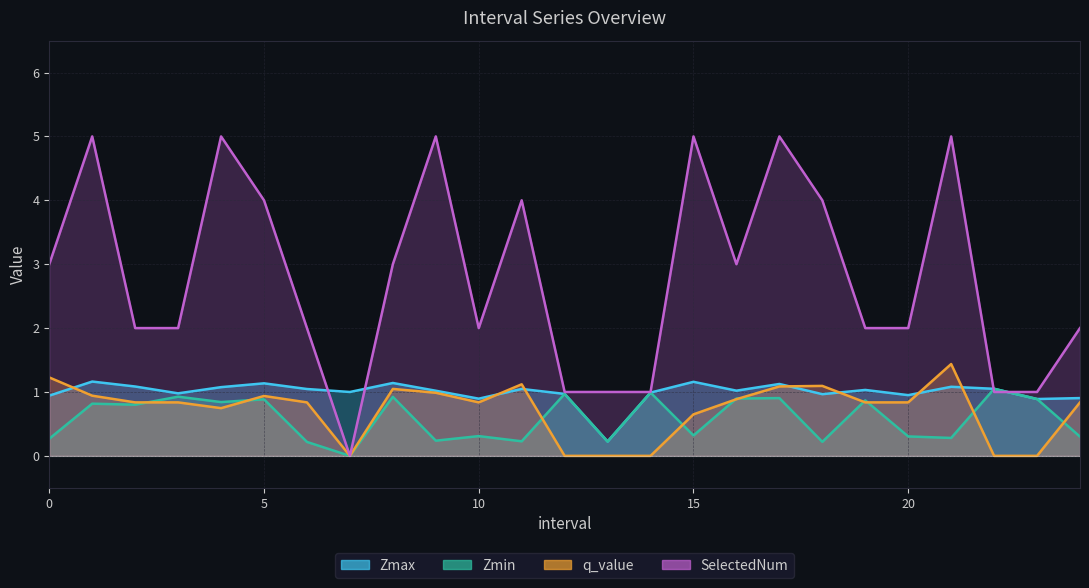

Between 6 and 22, which series saw the biggest shift?

SelectedNum